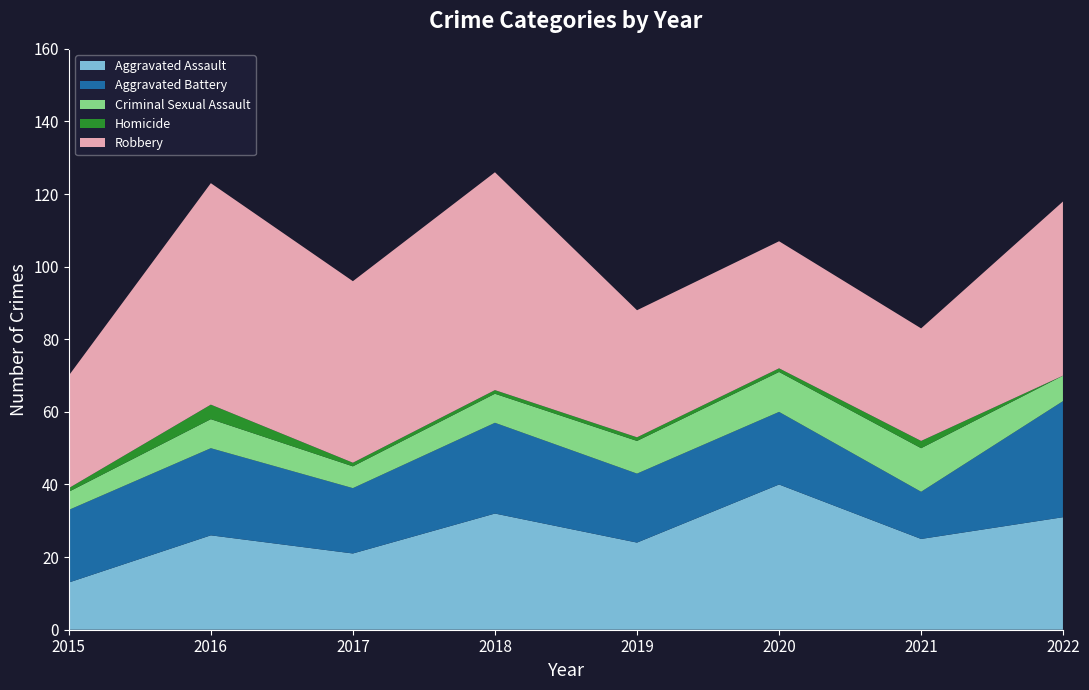

Reading left to right, extract all data points from this chart.

Aggravated Assault: 13	26	21	32	24	40	25	31
Aggravated Battery: 20	24	18	25	19	20	13	32
Criminal Sexual Assault: 5	8	6	8	9	11	12	7
Homicide: 1	4	1	1	1	1	2	0
Robbery: 31	61	50	60	35	35	31	48